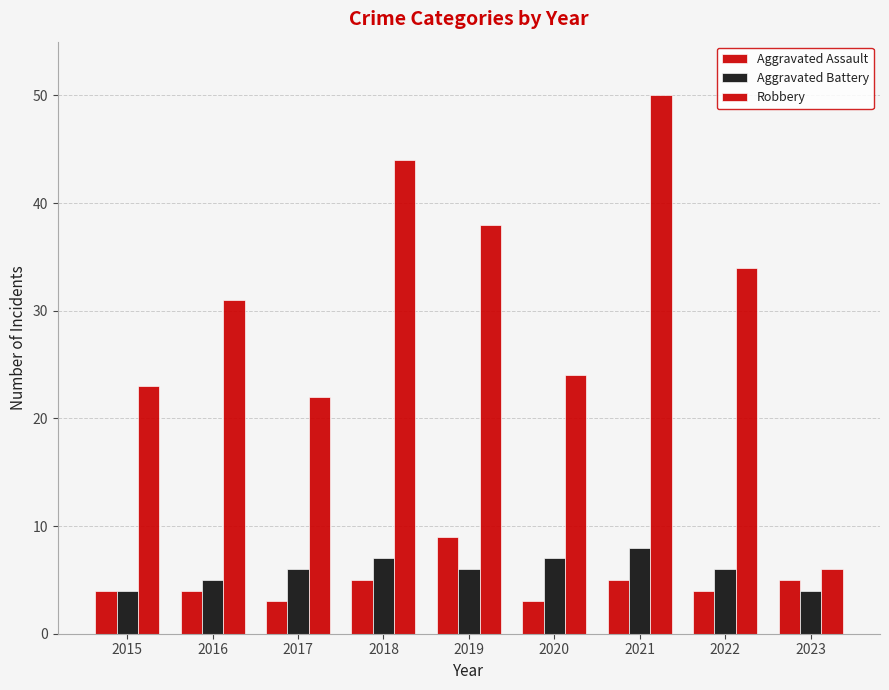

The Aggravated Assault series shows 2 at 2022. True or false?

False